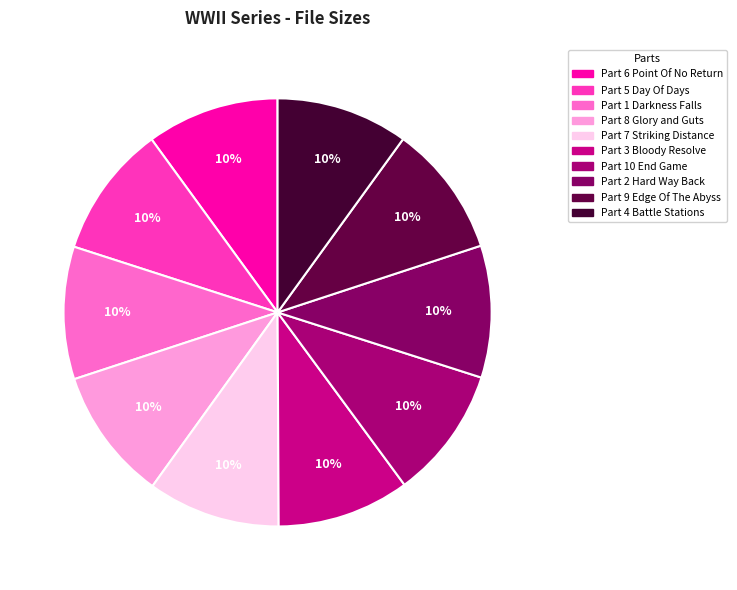

Which slice is the smallest?

WWII Part 10 End Game.mp4